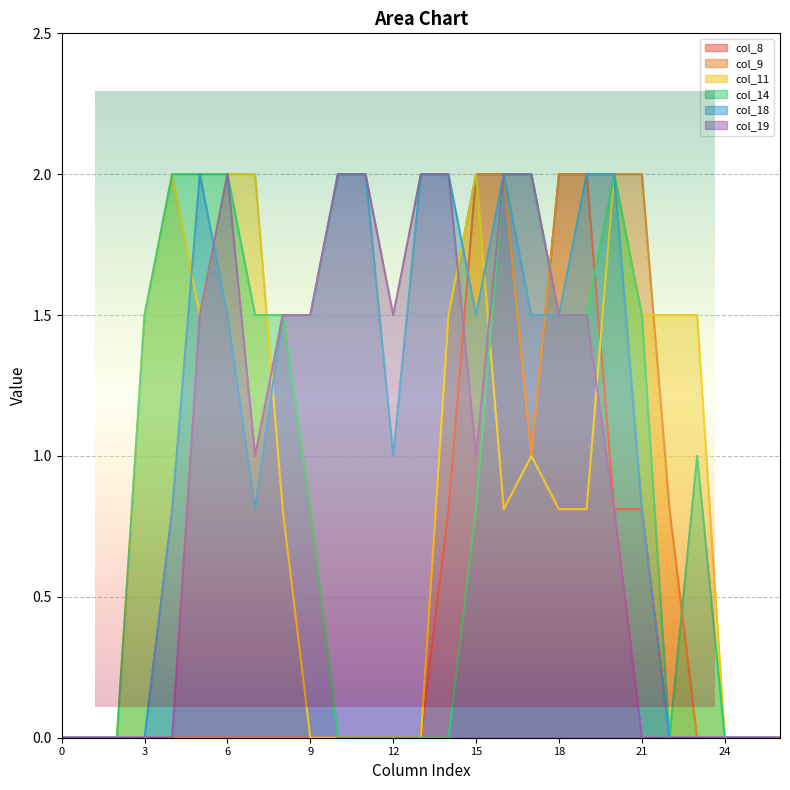

Does the chart display data point markers on the line(s)?

No